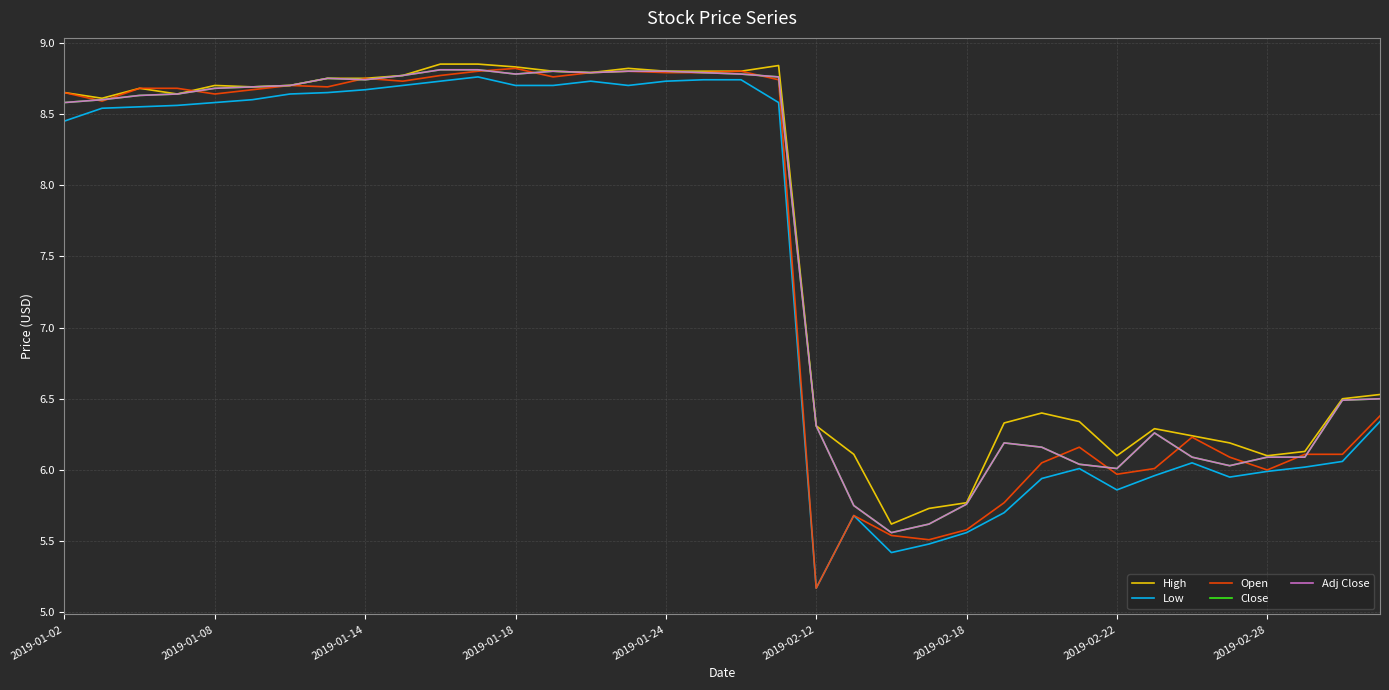

True or false: Close and High cross at least once.

False